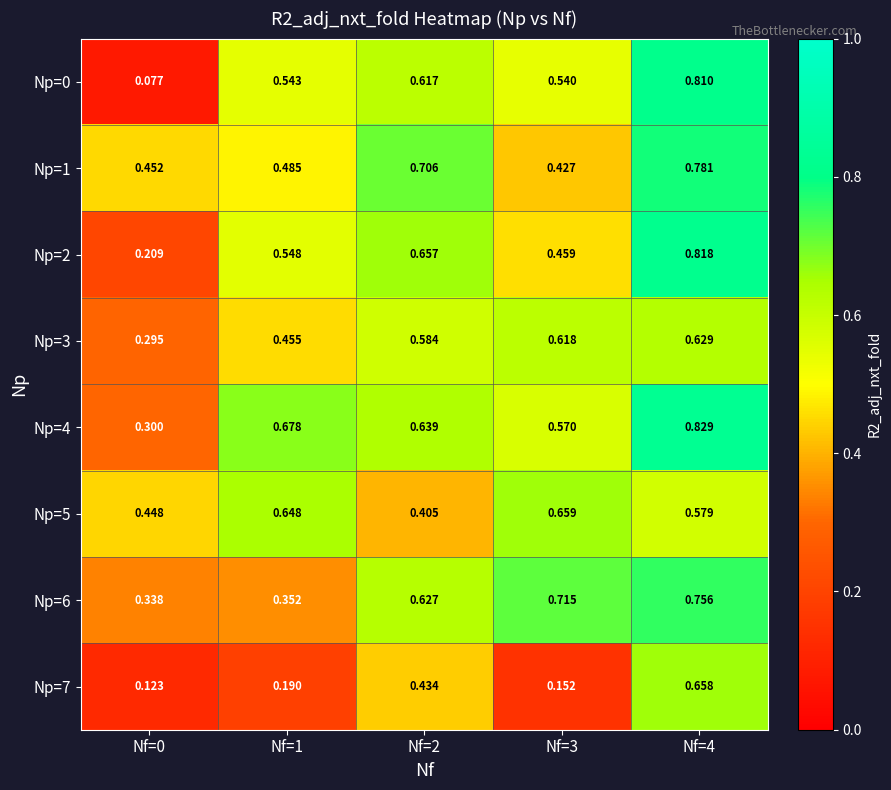

Count the number of categories in the chart.

5